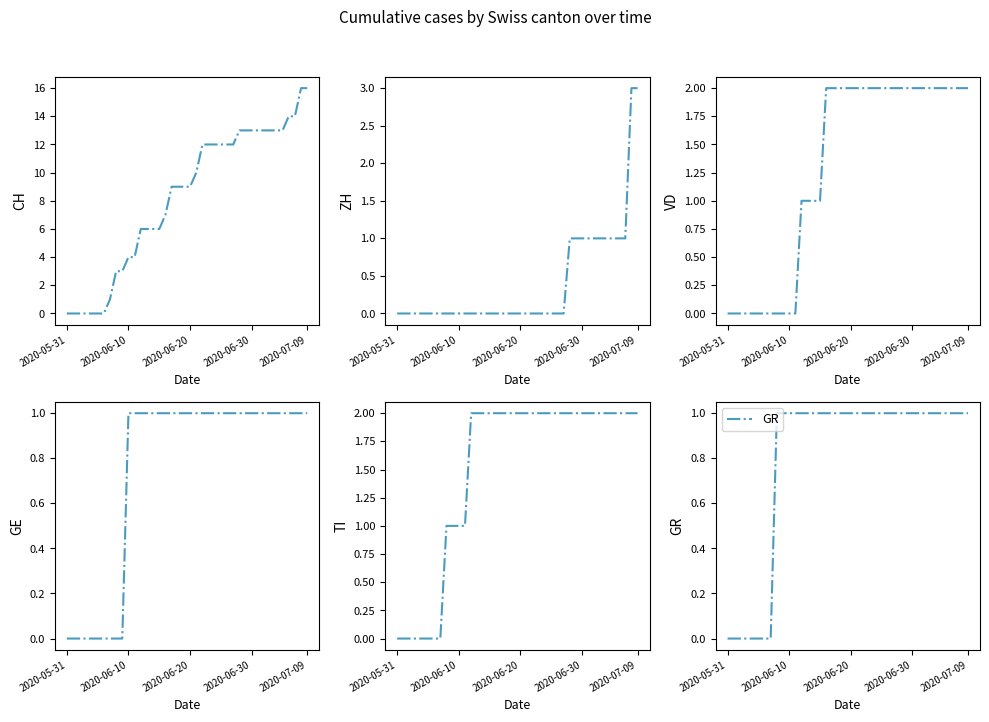

What position from the left is 38?

39